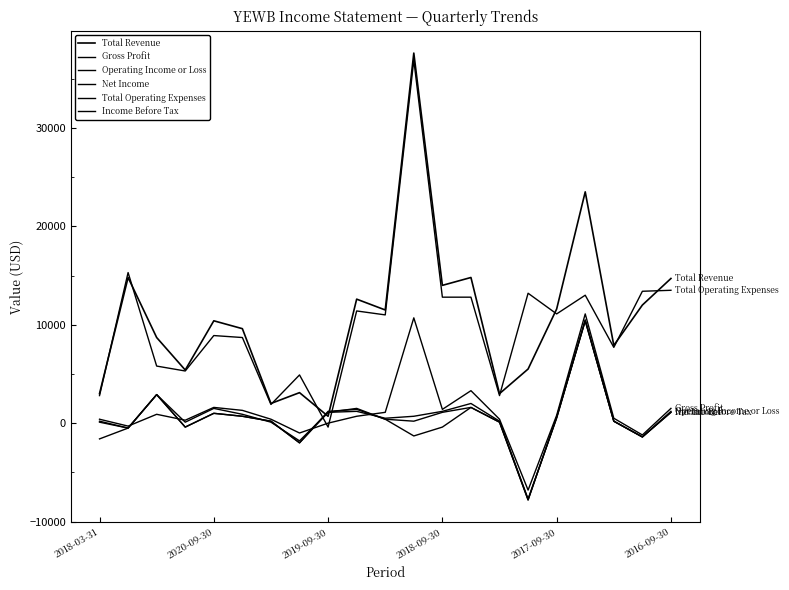

How many interior local peaks does the Net Income series have?

5